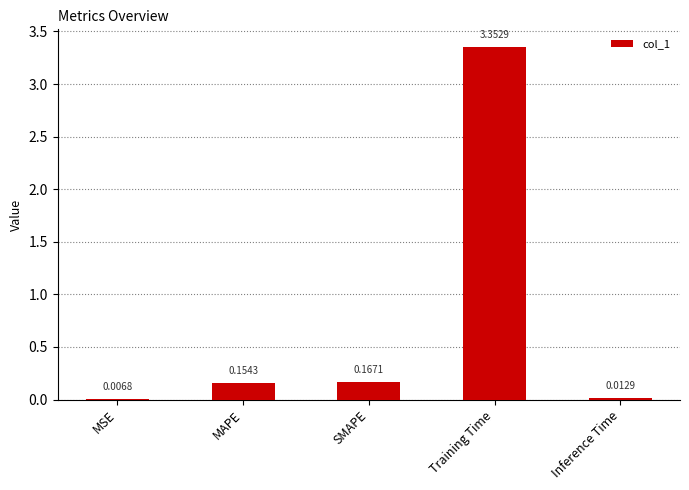

What is the sum of all values?

3.7